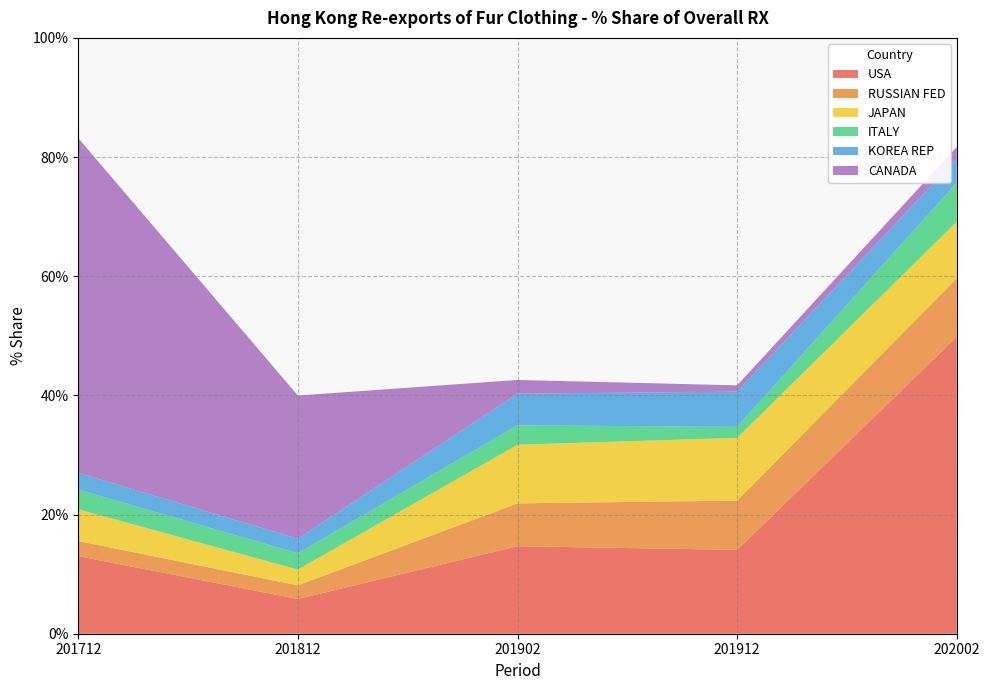

Reading left to right, transcribe all the data shown in this chart.

USA: 201712=13.0	201812=5.8	201902=14.7	201912=14.1	202002=49.8
RUSSIAN FED: 201712=2.5	201812=2.3	201902=7.2	201912=8.3	202002=9.8
JAPAN: 201712=5.3	201812=2.7	201902=9.8	201912=10.5	202002=9.5
ITALY: 201712=3.3	201812=2.7	201902=3.3	201912=1.8	202002=6.6
KOREA REP: 201712=2.8	201812=2.5	201902=5.3	201912=5.9	202002=4.0
CANADA: 201712=56.2	201812=24.0	201902=2.3	201912=1.1	202002=2.0